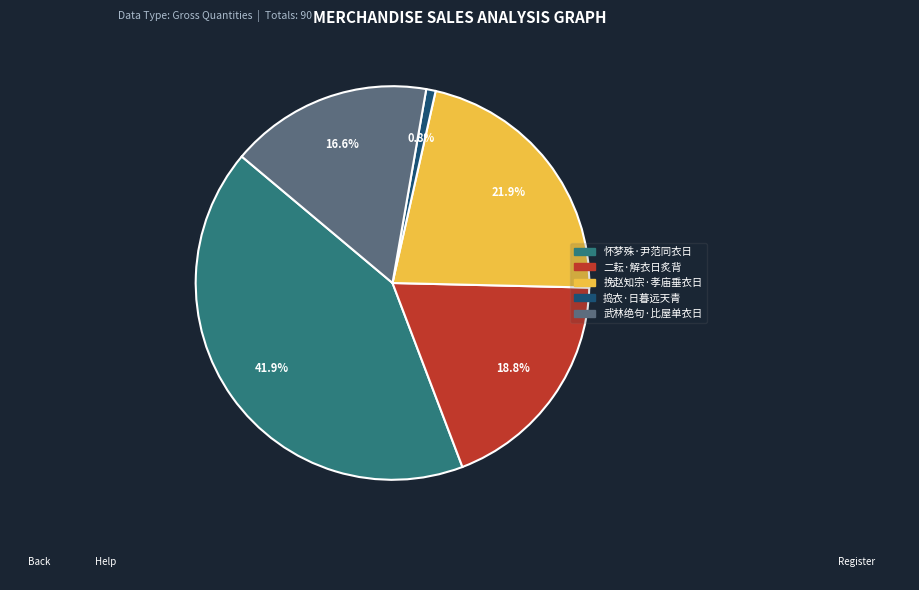

Count the number of slices in the pie.

5